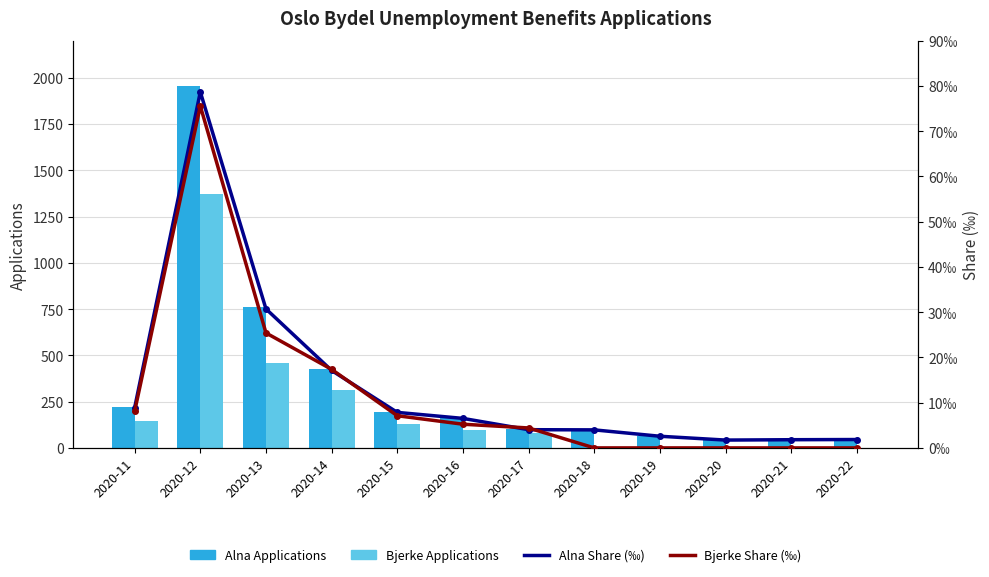

The value of Alna Applications at 2020-12 is 1954.0. True or false?

True